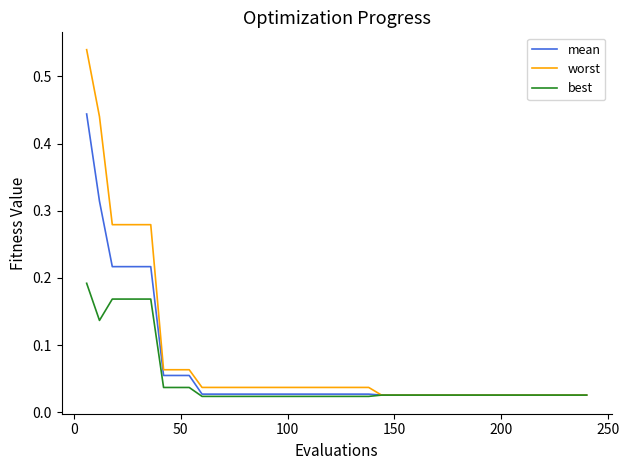

List the series in order of their peak value, highest first.

worst, mean, best